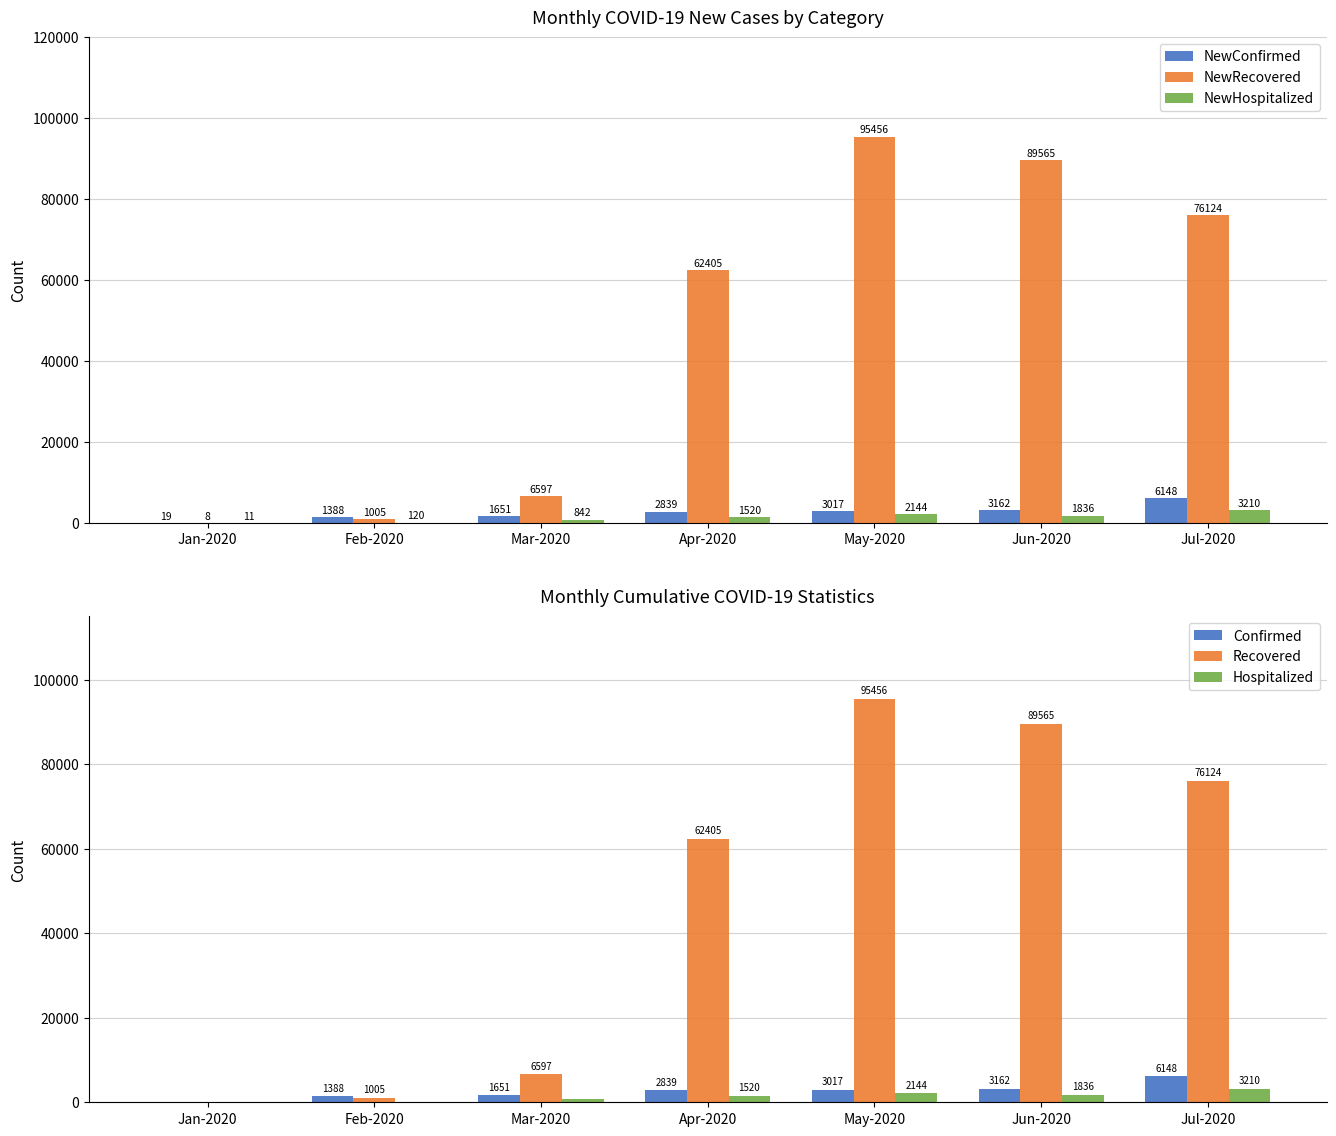

What position from the left is Jun-2020?

6